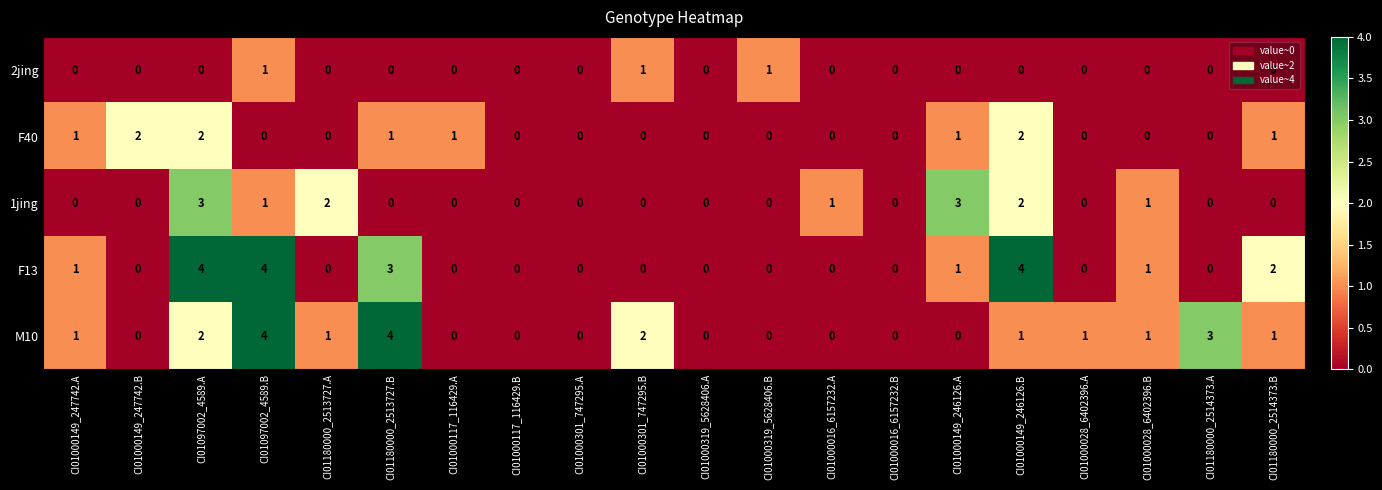

How many data points does each series have?

20